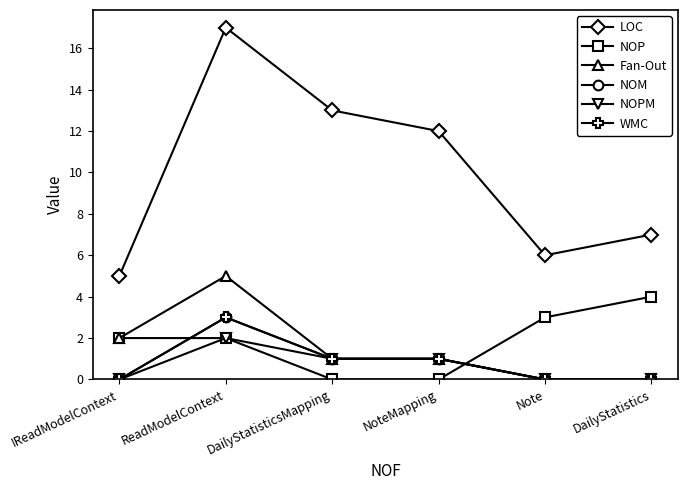

Reading left to right, transcribe all the data shown in this chart.

LOC: 5	17	13	12	6	7
NOP: 2	2	0	0	3	4
Fan-Out: 2	5	1	1	0	0
NOM: 0	3	1	1	0	0
NOPM: 0	2	1	1	0	0
WMC: 0	3	1	1	0	0